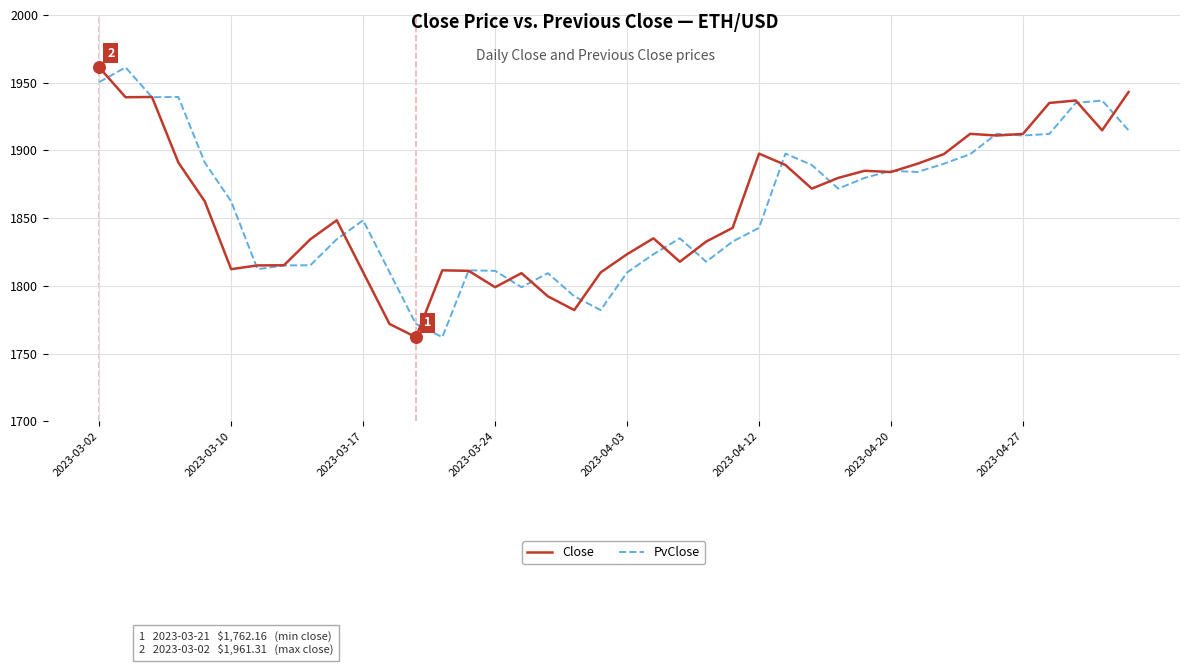

What is the maximum value shown in the chart?

1961.3